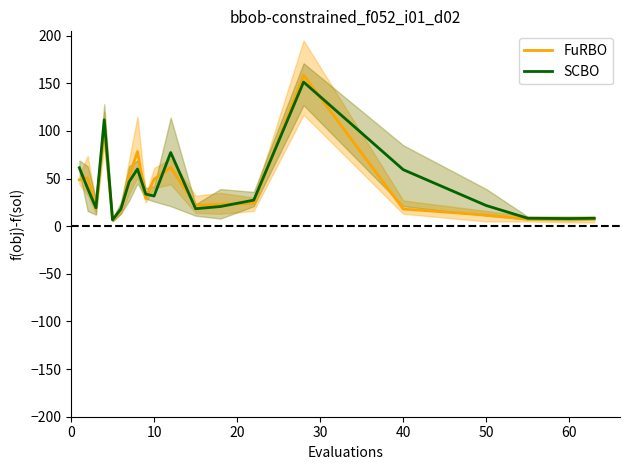

What is the minimum value shown in the chart?

6.7